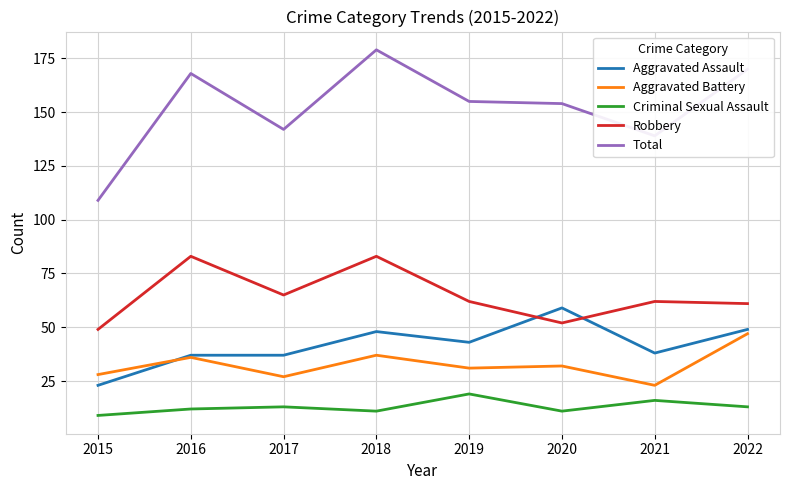

Reading right to left, extract all data points from this chart.

Aggravated Assault: 2022=49	2021=38	2020=59	2019=43	2018=48	2017=37	2016=37	2015=23
Aggravated Battery: 2022=47	2021=23	2020=32	2019=31	2018=37	2017=27	2016=36	2015=28
Criminal Sexual Assault: 2022=13	2021=16	2020=11	2019=19	2018=11	2017=13	2016=12	2015=9
Robbery: 2022=61	2021=62	2020=52	2019=62	2018=83	2017=65	2016=83	2015=49
Total: 2022=170	2021=139	2020=154	2019=155	2018=179	2017=142	2016=168	2015=109